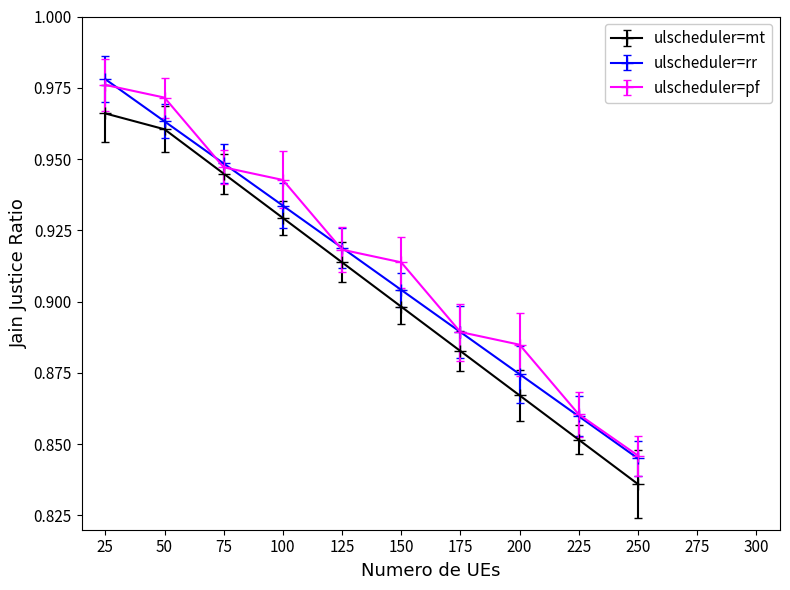

Count the ulscheduler=rr values in the range 0 to 1.

10